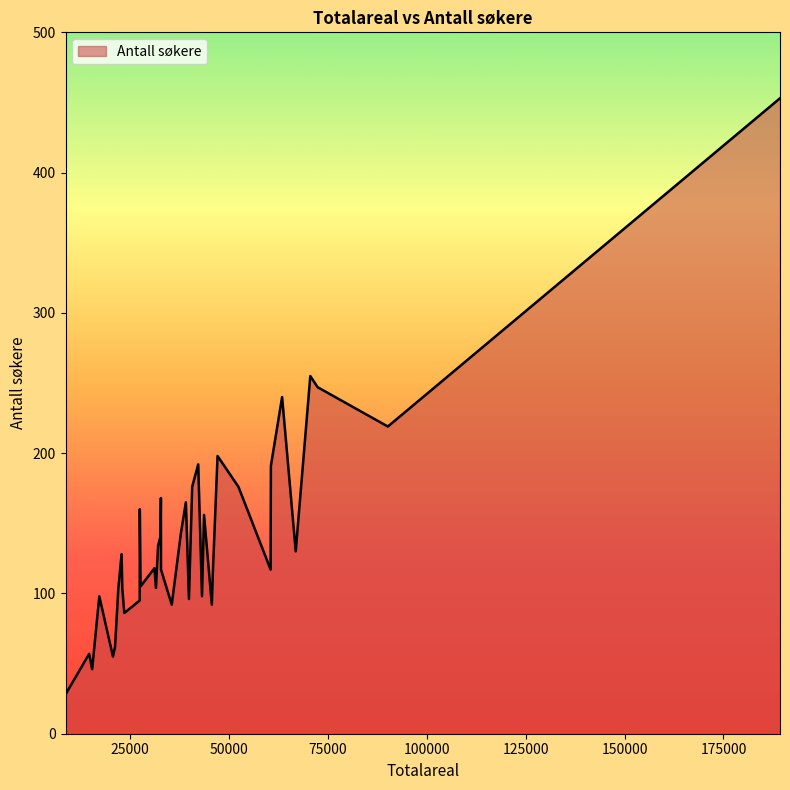

What is the smallest value displayed?

28